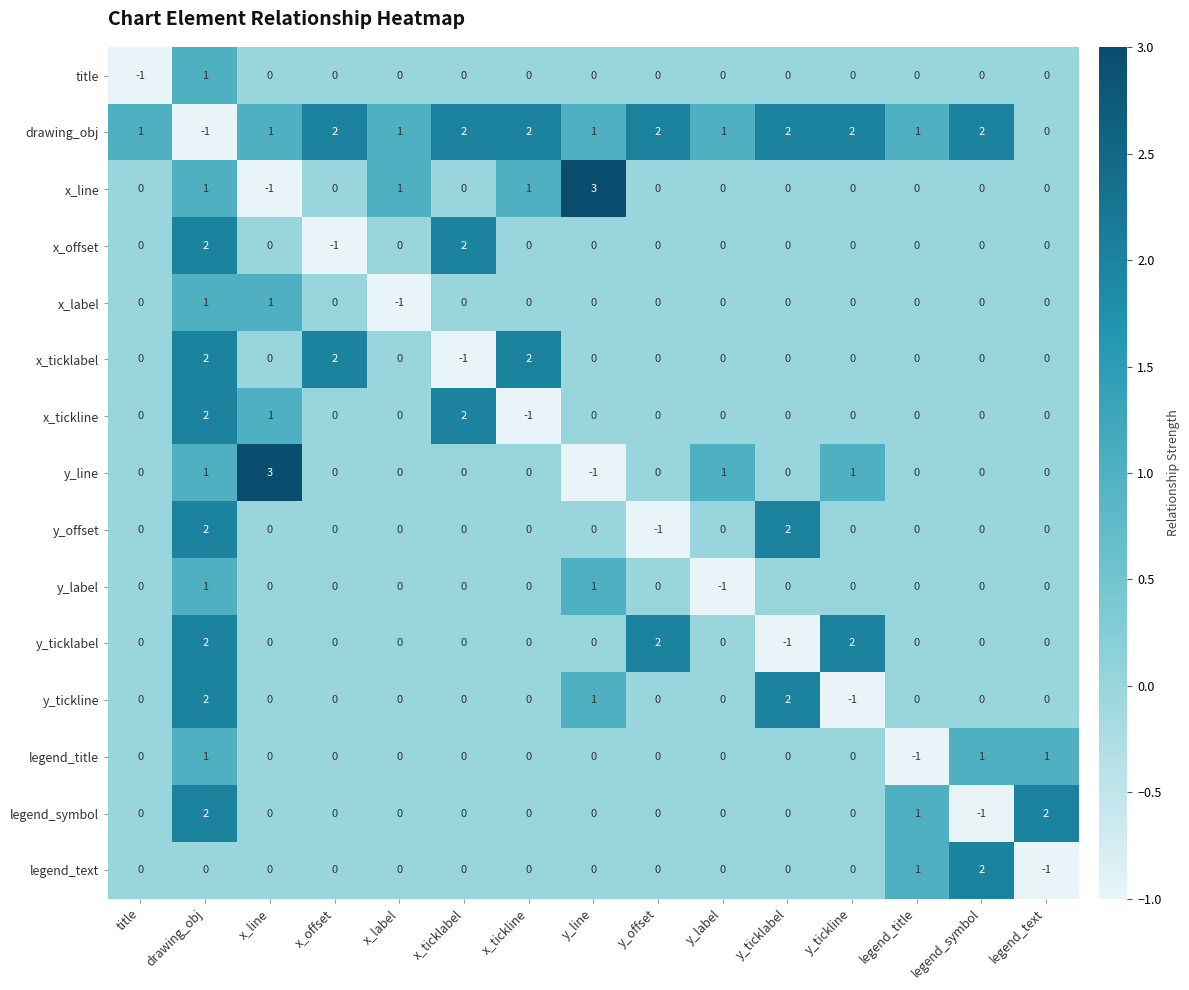

Count the number of data series in this chart.

15